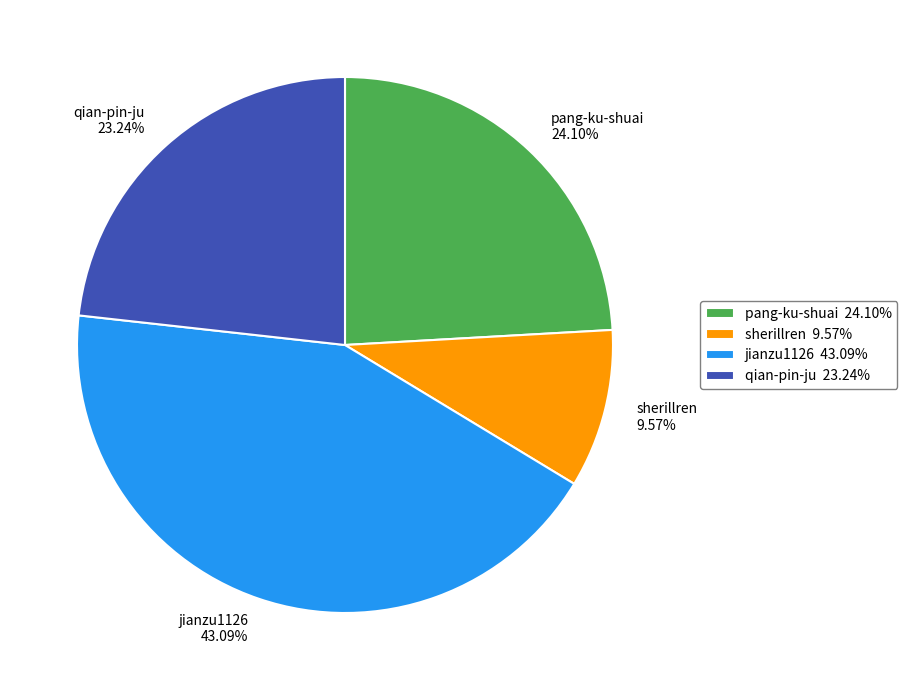

Which slice is the largest?

jianzu1126